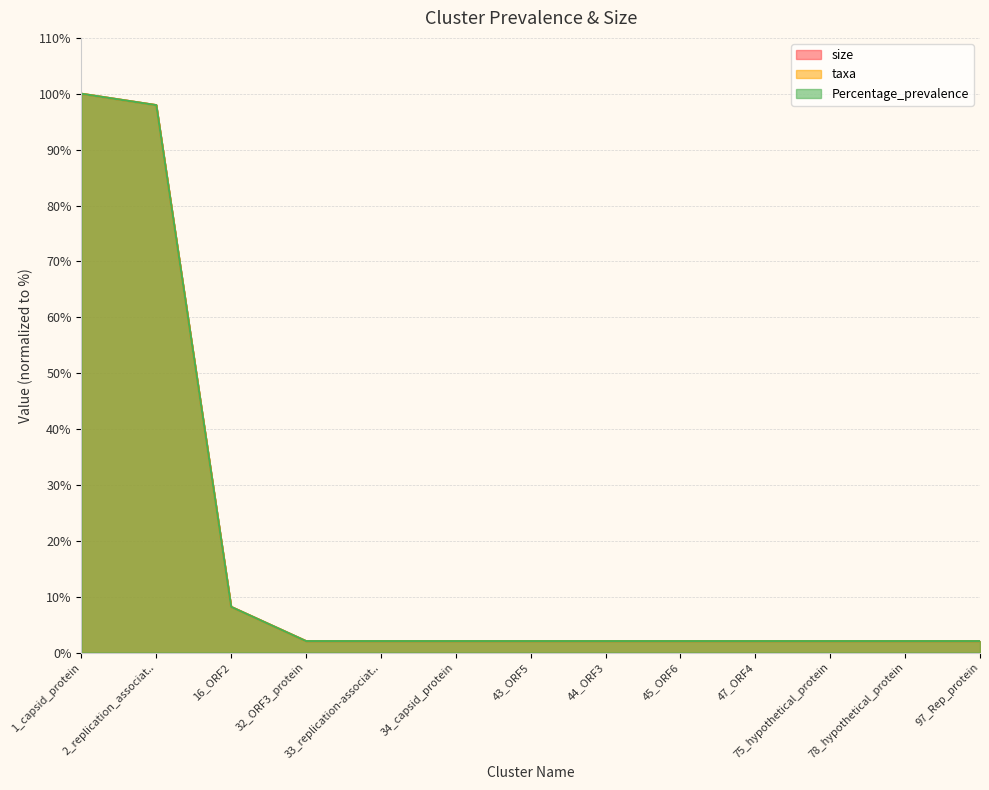

At which category is the sum across all series the highest?

1_capsid_protein